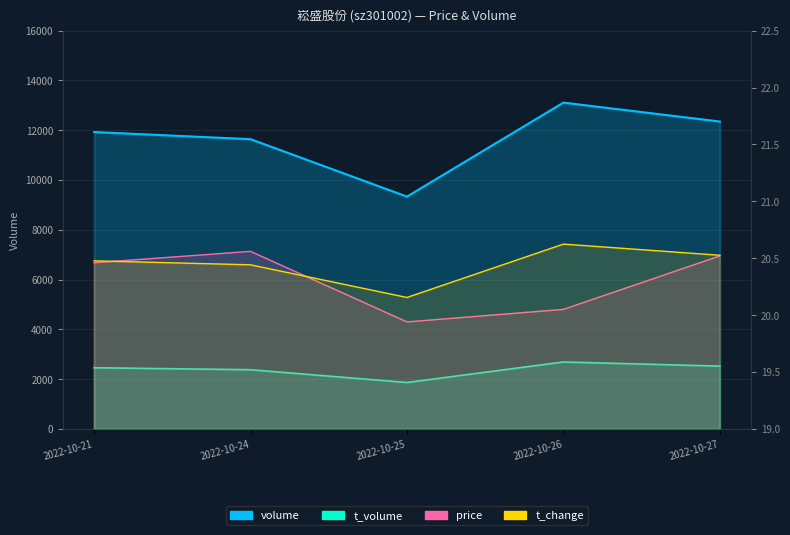

Is the value of t_volume at 2022-10-27 greater than the value of price at 2022-10-21?

Yes